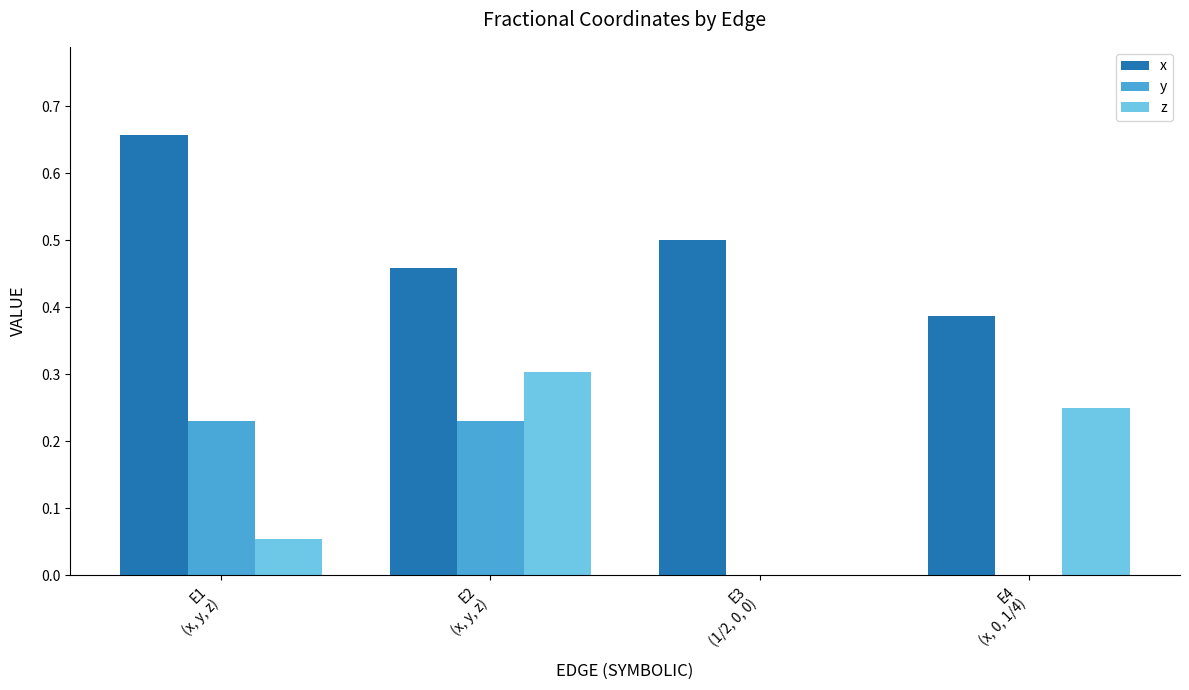

Which series has the largest total across all categories?

x